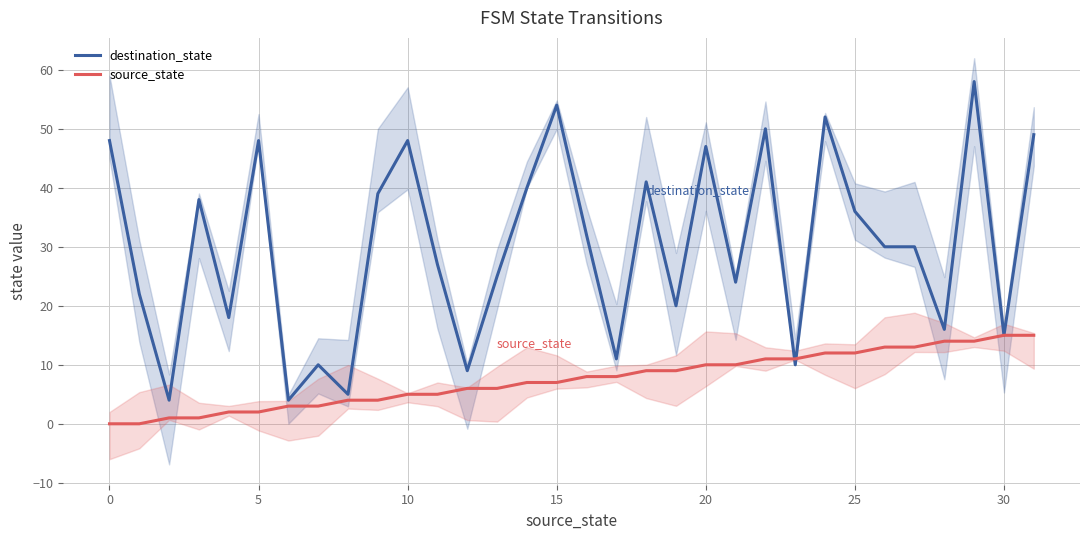

Reading left to right, list all the values displayed in this chart.

destination_state: 48	22	4	38	18	48	4	10	5	39	48	27	9	25	40	54	32	11	41	20	47	24	50	10	52	36	30	30	16	58	15	49
source_state: 0	0	1	1	2	2	3	3	4	4	5	5	6	6	7	7	8	8	9	9	10	10	11	11	12	12	13	13	14	14	15	15